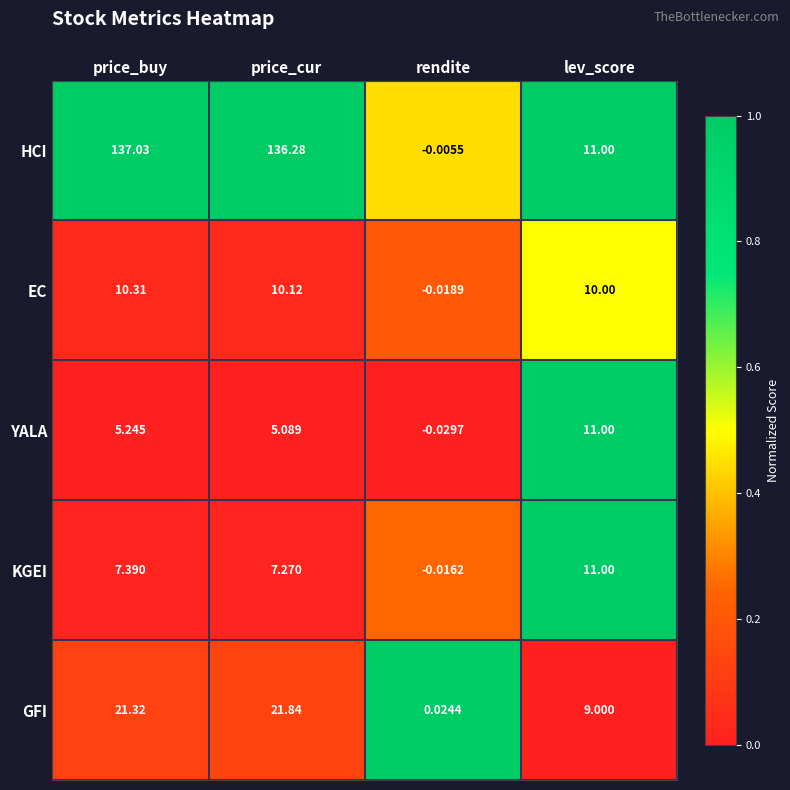

What is the greatest value displayed?

137.0